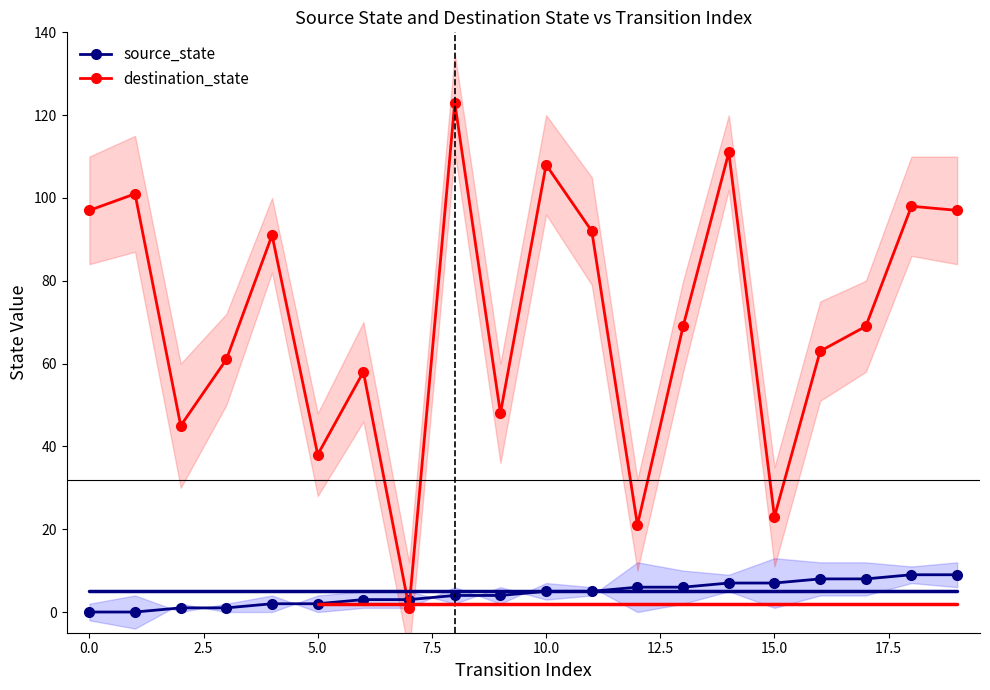

Reading left to right, transcribe all the data shown in this chart.

source_state: 0	0	1	1	2	2	3	3	4	4	5	5	6	6	7	7	8	8	9	9
destination_state: 97	101	45	61	91	38	58	1	123	48	108	92	21	69	111	23	63	69	98	97